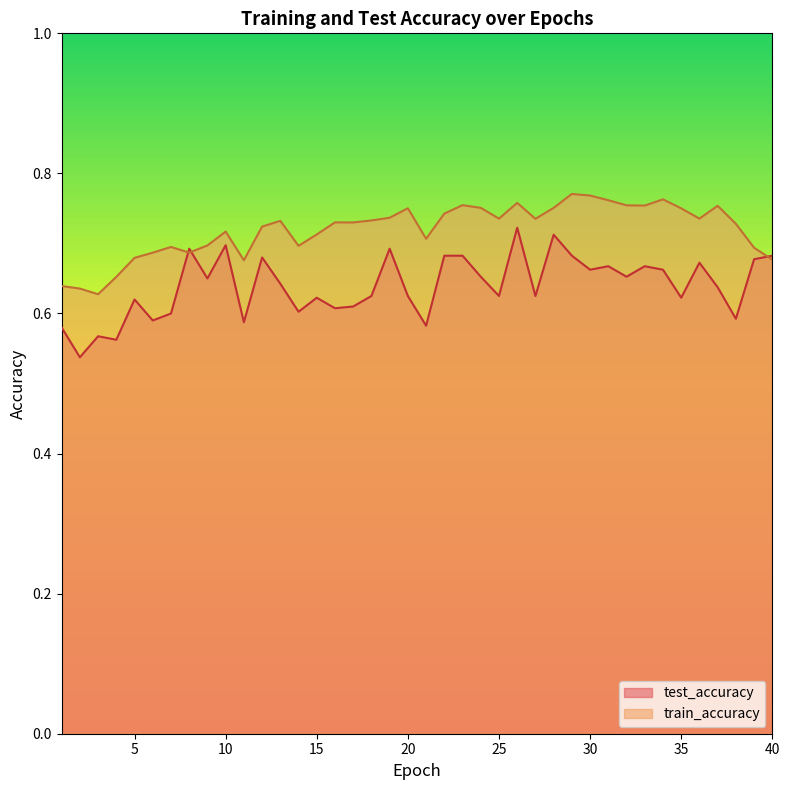

What are all the series names shown in the legend?

test_accuracy, train_accuracy